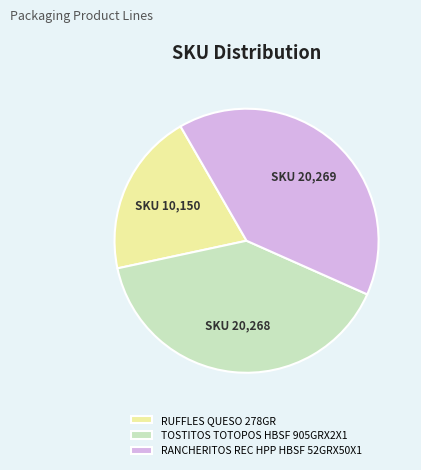

Does RUFFLES QUESO 278GR represent more than half of the total?

No